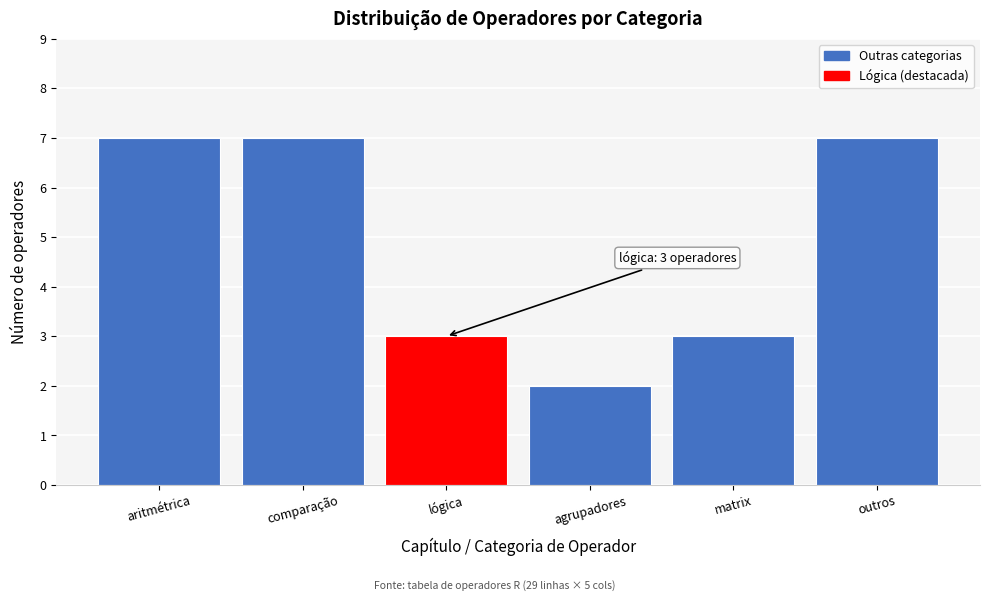

Reading left to right, what are all the values shown in this chart?

aritmétrica=7	comparação=7	lógica=3	agrupadores=2	matrix=3	outros=7